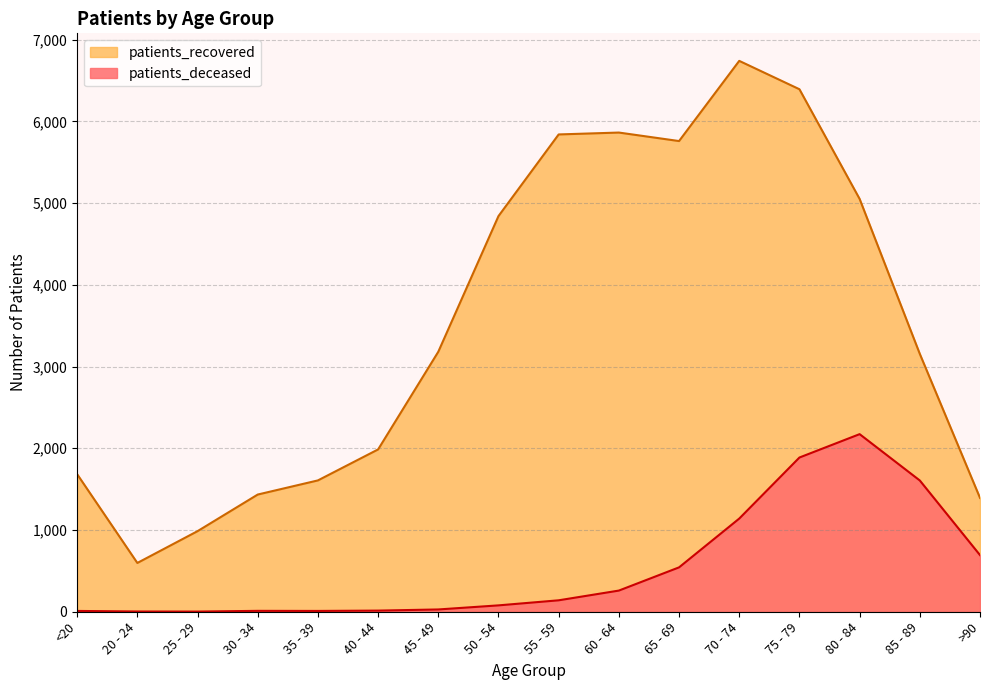

Does the chart have visible grid lines?

Yes